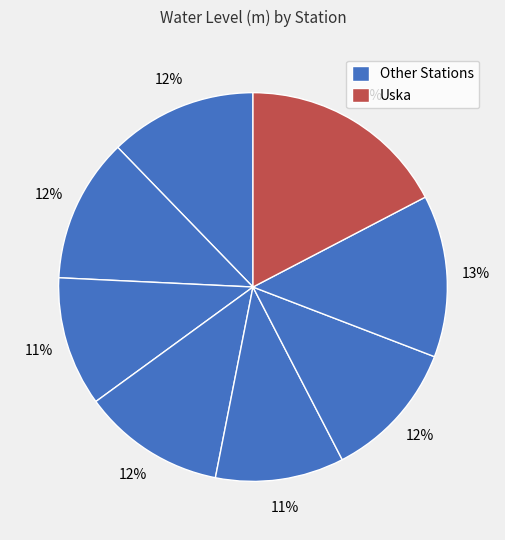

Count the number of slices in the pie.

8